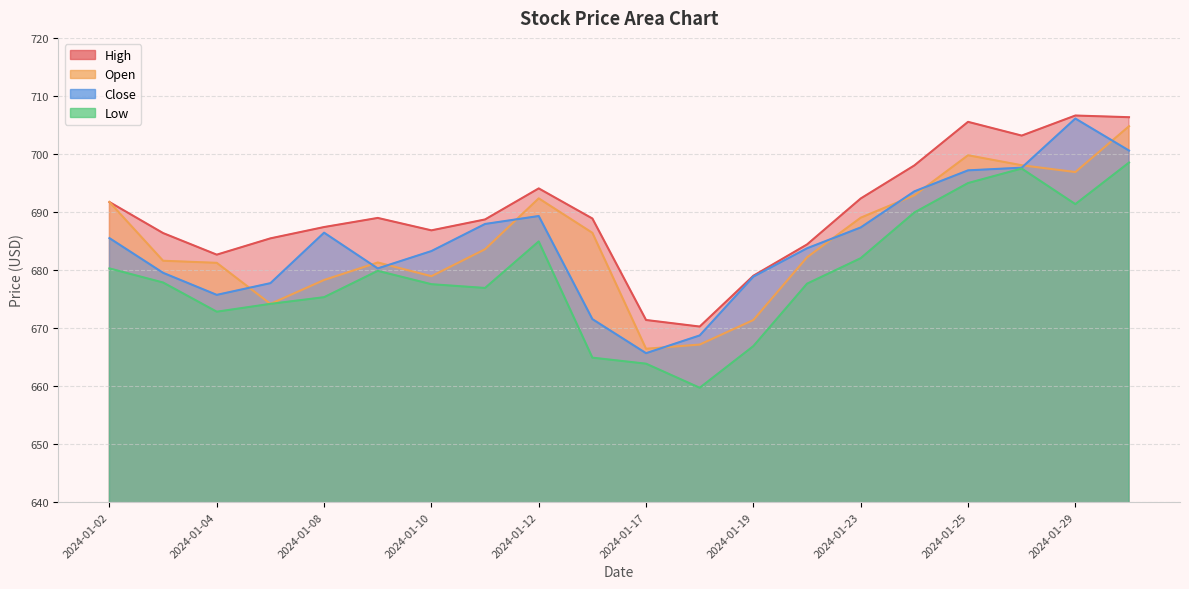

Reading right to left, extract all data points from this chart.

High: 2024-01-30=706.3	2024-01-29=706.6	2024-01-26=703.2	2024-01-25=705.5	2024-01-24=698.0	2024-01-23=692.3	2024-01-22=684.4	2024-01-19=679.0	2024-01-18=670.2	2024-01-17=671.4	2024-01-16=688.9	2024-01-12=694.1	2024-01-11=688.7	2024-01-10=686.8	2024-01-09=689.0	2024-01-08=687.4	2024-01-05=685.5	2024-01-04=682.6	2024-01-03=686.4	2024-01-02=691.7
Open: 2024-01-30=704.8	2024-01-29=696.9	2024-01-26=698.0	2024-01-25=699.8	2024-01-24=692.9	2024-01-23=689.0	2024-01-22=682.2	2024-01-19=671.4	2024-01-18=667.1	2024-01-17=666.4	2024-01-16=686.4	2024-01-12=692.3	2024-01-11=683.6	2024-01-10=678.9	2024-01-09=681.3	2024-01-08=678.3	2024-01-05=674.2	2024-01-04=681.2	2024-01-03=681.6	2024-01-02=691.7
Close: 2024-01-30=700.6	2024-01-29=706.1	2024-01-26=697.6	2024-01-25=697.2	2024-01-24=693.5	2024-01-23=687.3	2024-01-22=683.7	2024-01-19=678.9	2024-01-18=668.7	2024-01-17=665.7	2024-01-16=671.5	2024-01-12=689.3	2024-01-11=687.9	2024-01-10=683.3	2024-01-09=680.3	2024-01-08=686.4	2024-01-05=677.7	2024-01-04=675.7	2024-01-03=679.5	2024-01-02=685.5
Low: 2024-01-30=698.5	2024-01-29=691.4	2024-01-26=697.5	2024-01-25=695.0	2024-01-24=689.9	2024-01-23=682.0	2024-01-22=677.6	2024-01-19=666.9	2024-01-18=659.7	2024-01-17=663.9	2024-01-16=664.9	2024-01-12=684.9	2024-01-11=676.9	2024-01-10=677.5	2024-01-09=679.9	2024-01-08=675.3	2024-01-05=674.2	2024-01-04=672.8	2024-01-03=677.8	2024-01-02=680.3